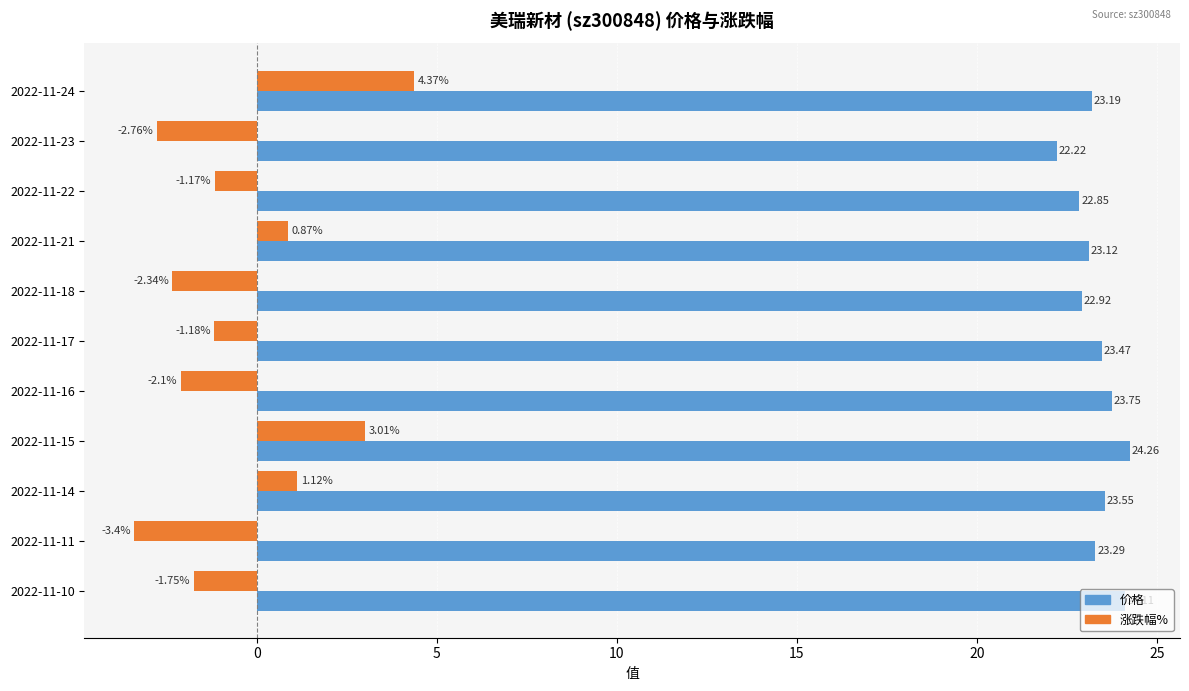

Which series has the widest spread of values?

涨跌幅%